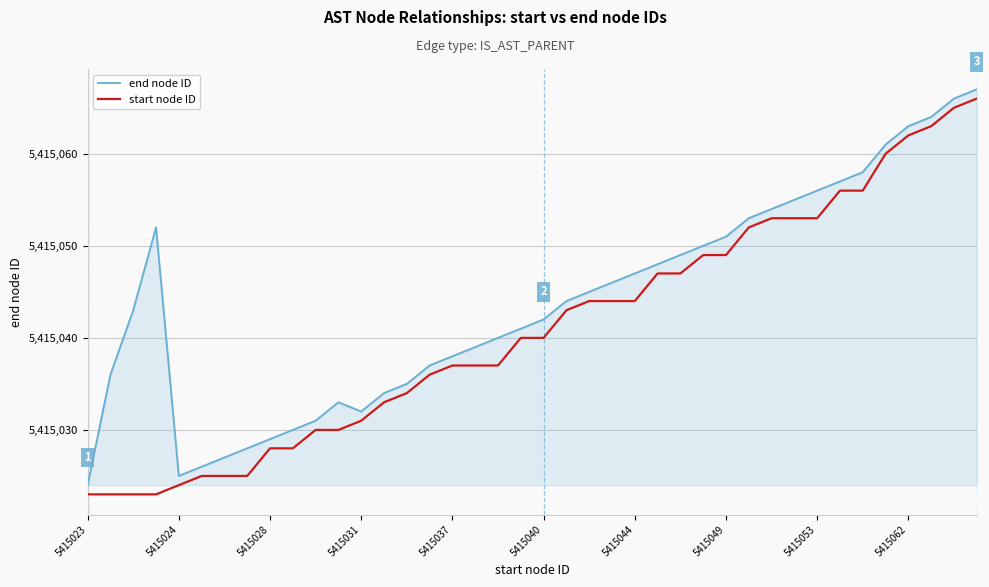

True or false: end node ID and start node ID cross at least once.

False